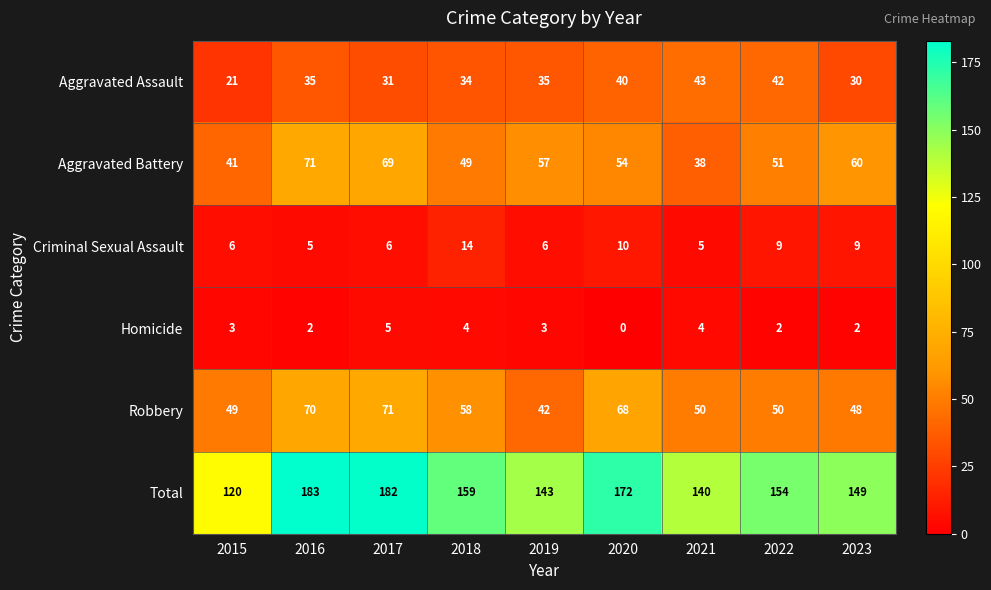

What is the difference between the Criminal Sexual Assault values at 2018 and 2019?

8